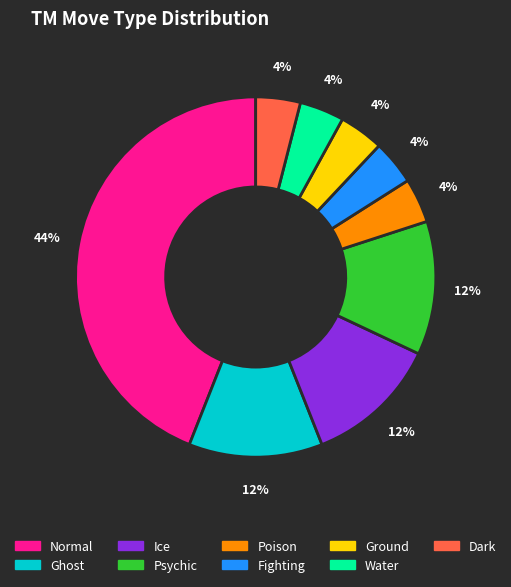

To the nearest percent, what percentage of the pie is Water?

4%